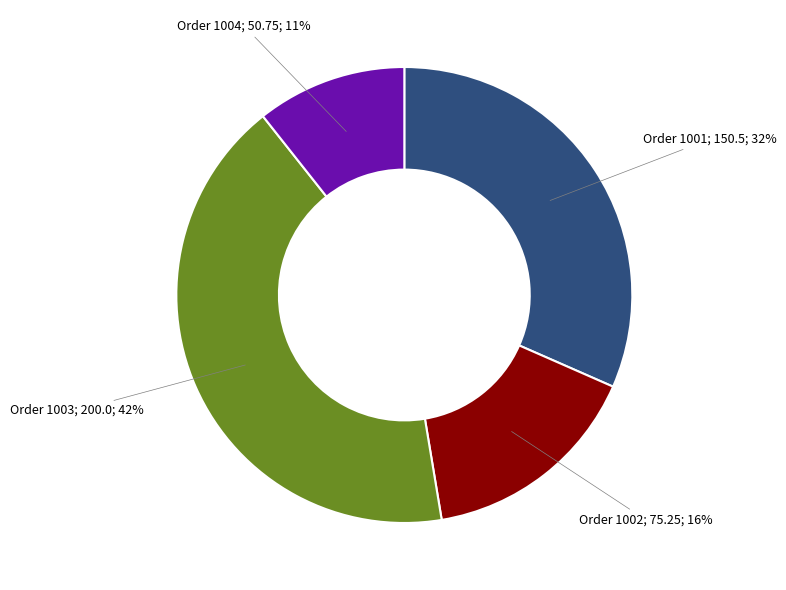

To the nearest percent, what is the average slice percentage?

25%